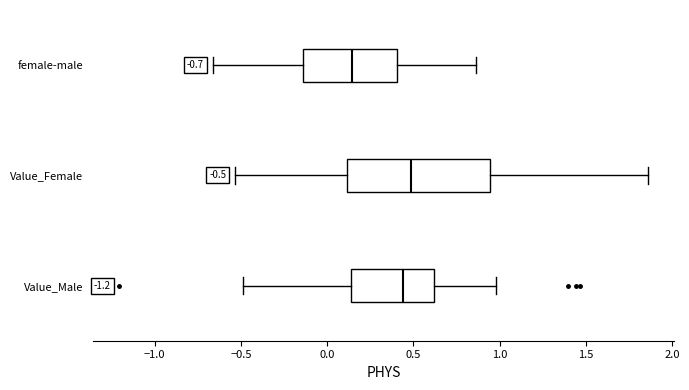

Which box is the widest, from its left edge to its right edge?

Value_Female